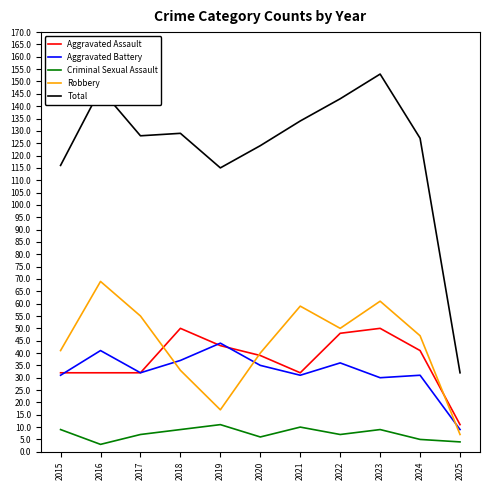

The Aggravated Battery series shows 31 at 2024. True or false?

True